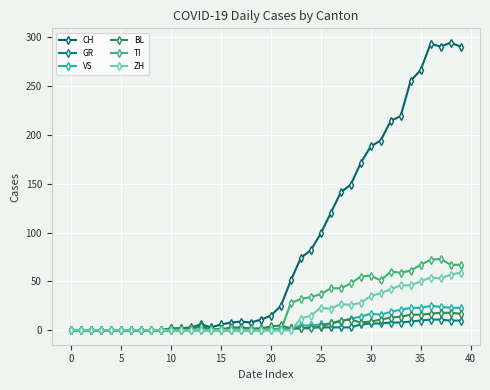

At which label is TI closest to 36?

25